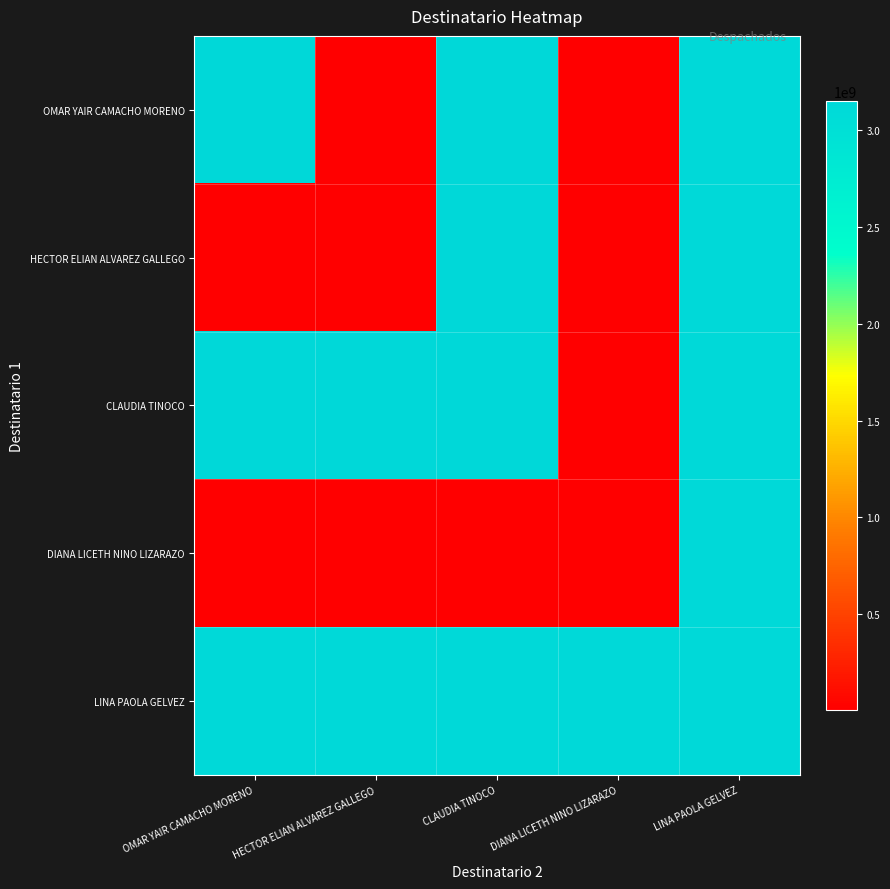

How many distinct data groups are displayed?

5